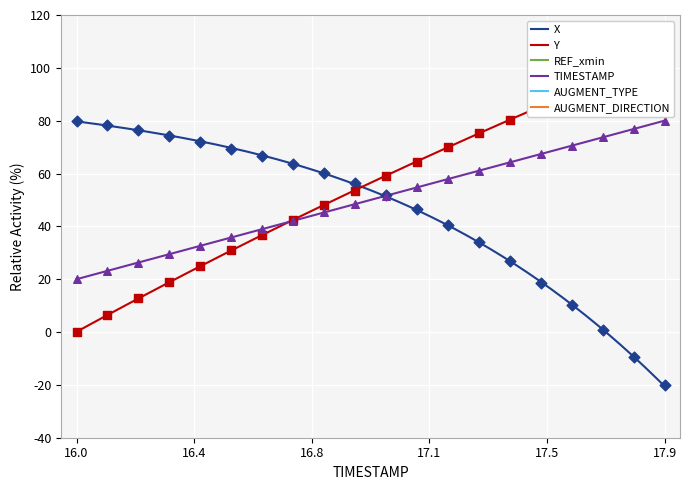

Which series contains the highest Y value?

Y